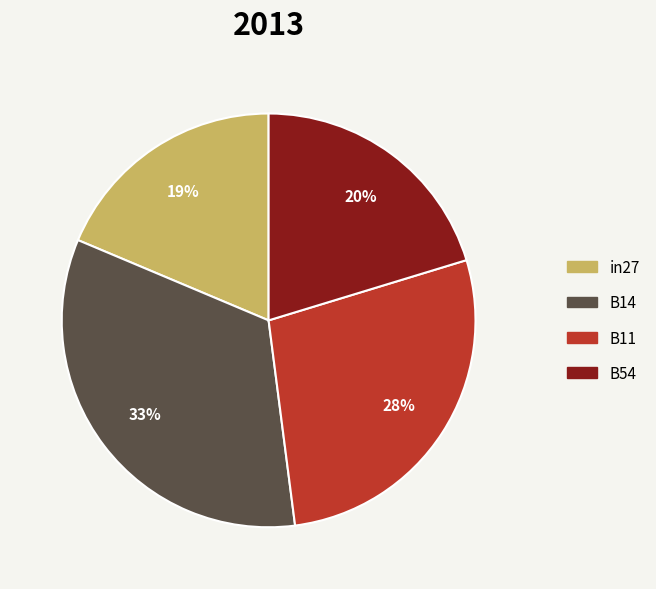

Rank the categories by value from highest to lowest.

B14, B11, B54, in27